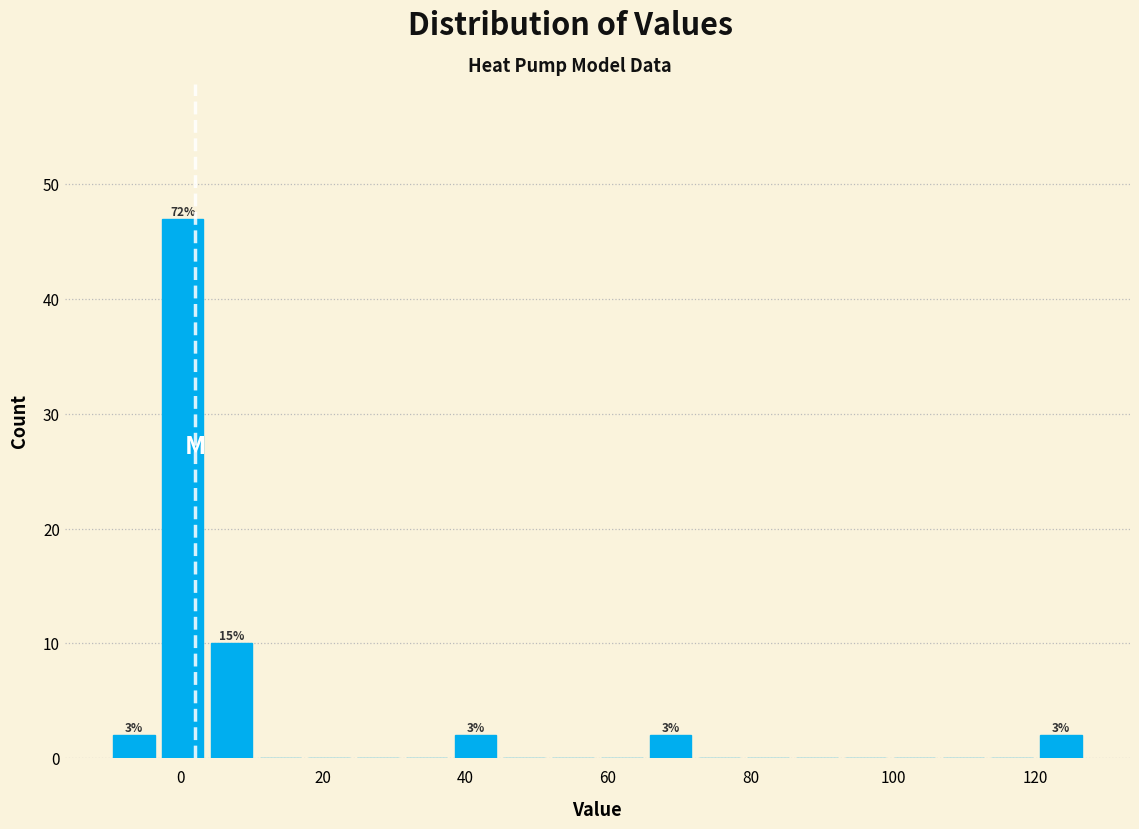

Read against the x-axis, roughly where is the centre of the tallest bar?

0